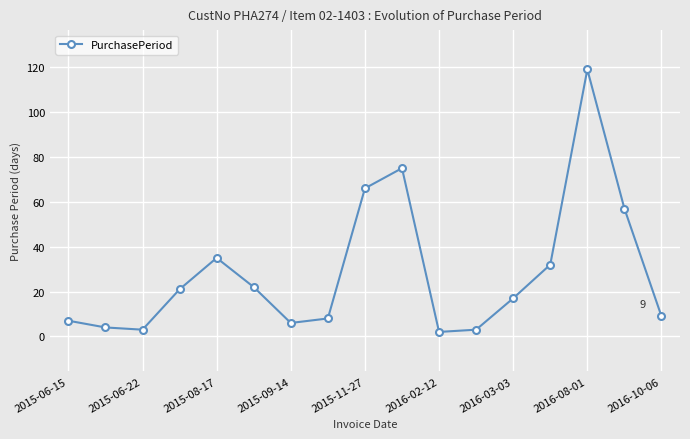

What is the greatest value displayed?

119